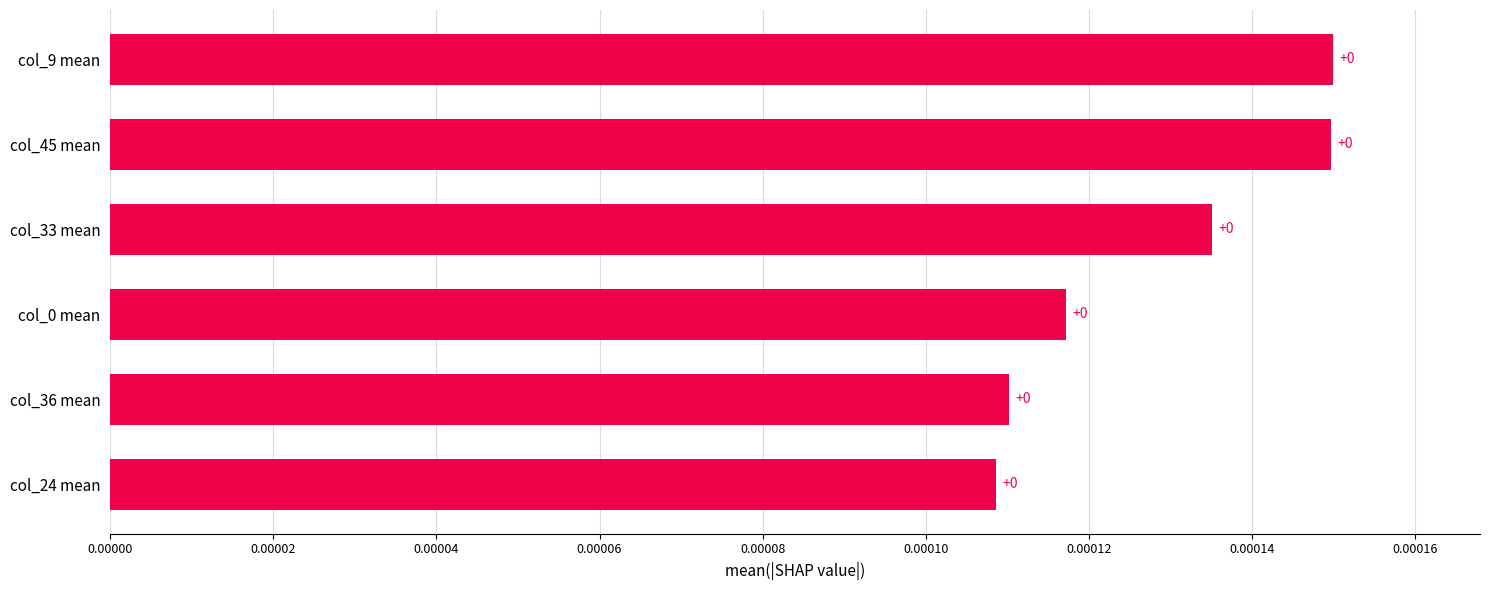

Count the values in the range 0 to 1.

6